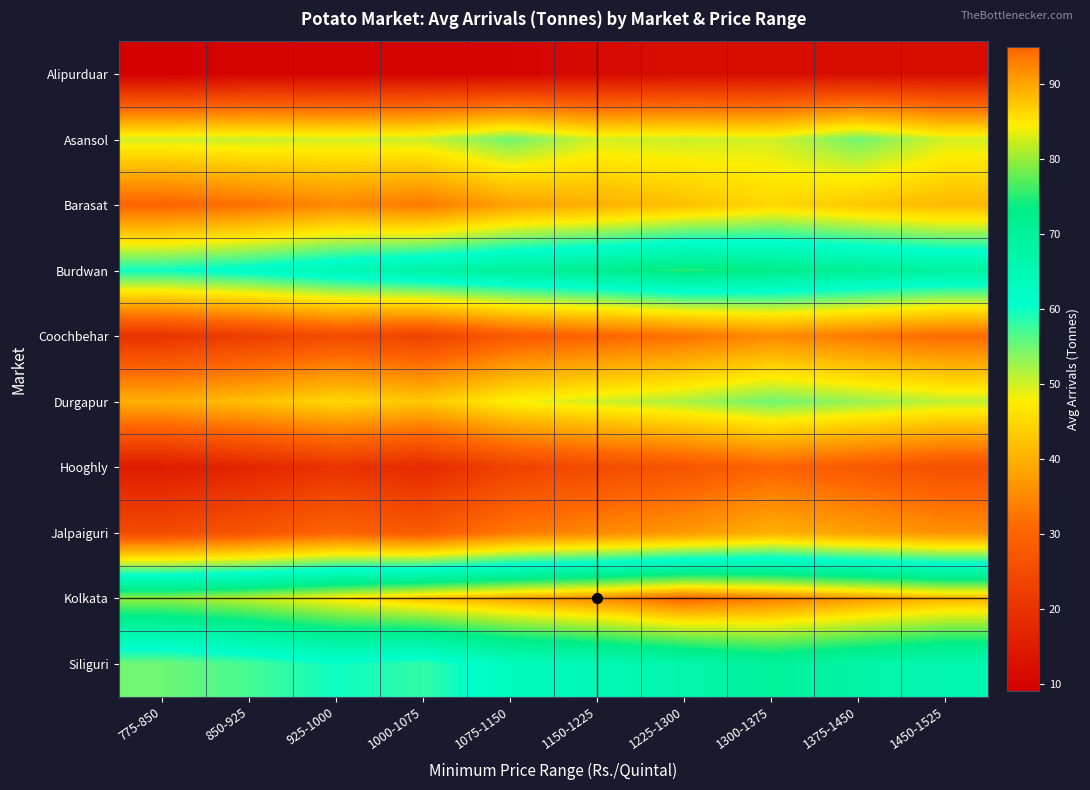

How many categories are shown in the chart?

10